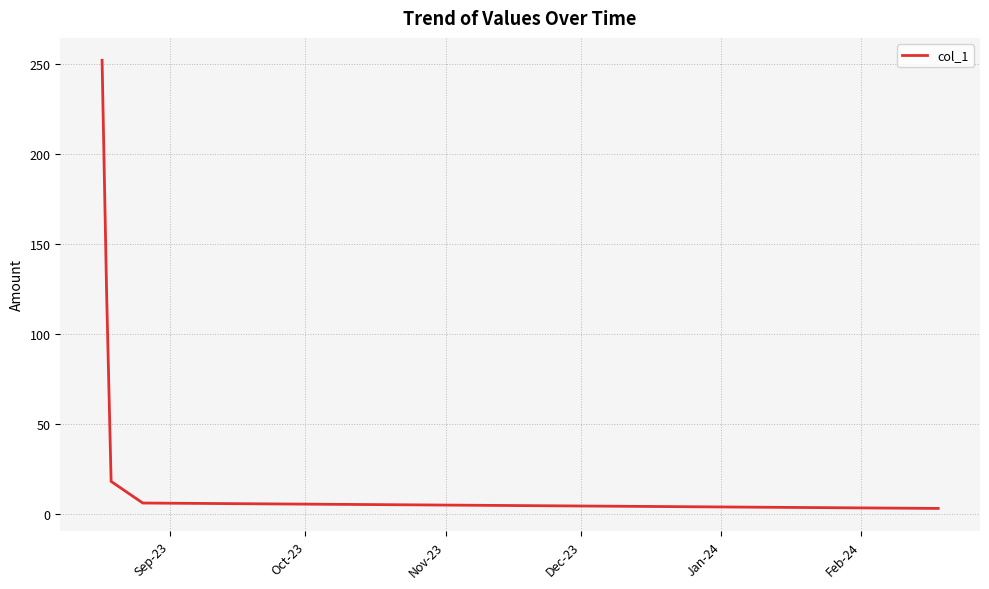

Reading right to left, what are all the values shown in this chart?

3	6	18	123	252